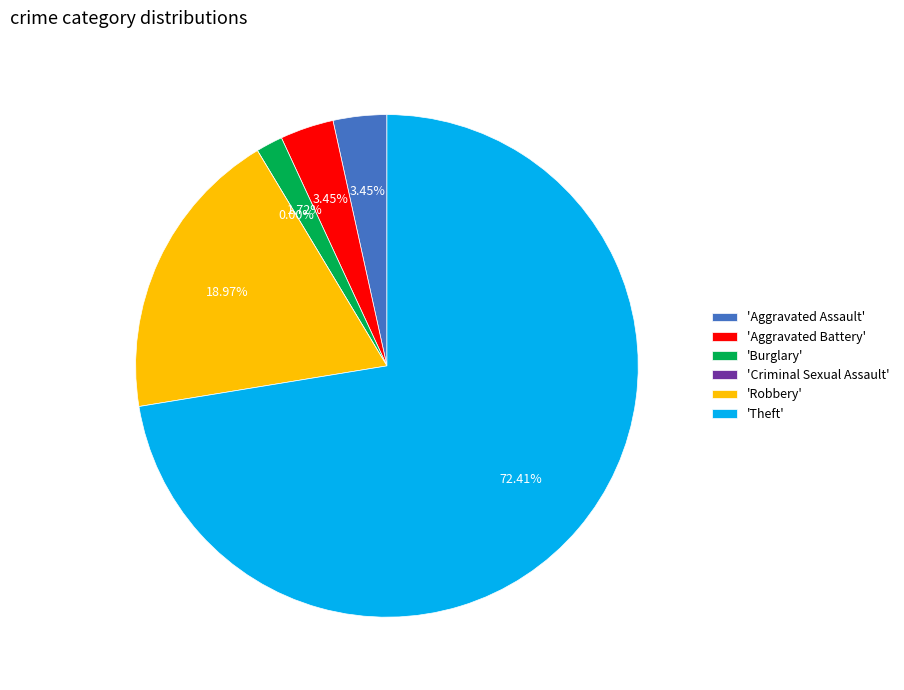

The Criminal Sexual Assault slice represents 0% of the pie. True or false?

True